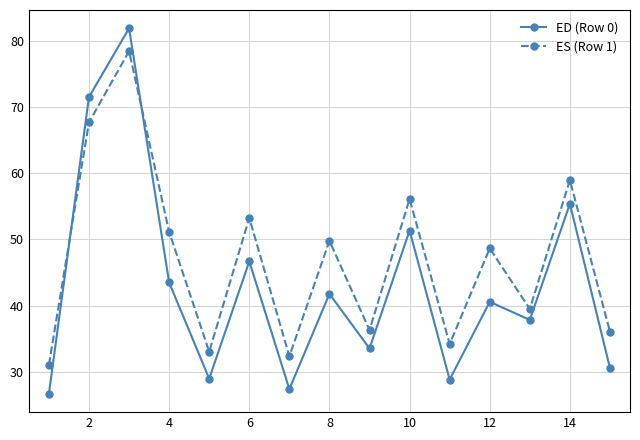

Which series ends up on top after the final intersection of ES (Row 1) and ED (Row 0)?

ES (Row 1)